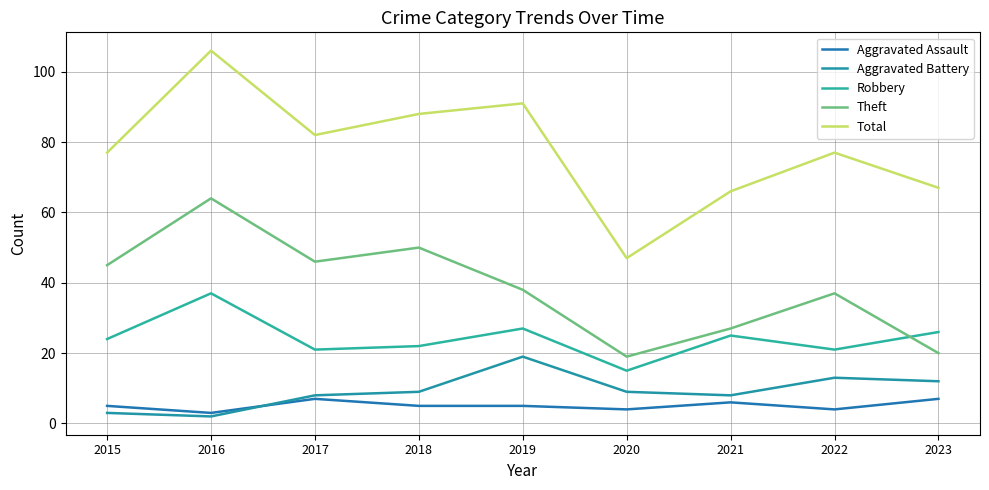

How many times do Aggravated Assault and Aggravated Battery cross each other?

1